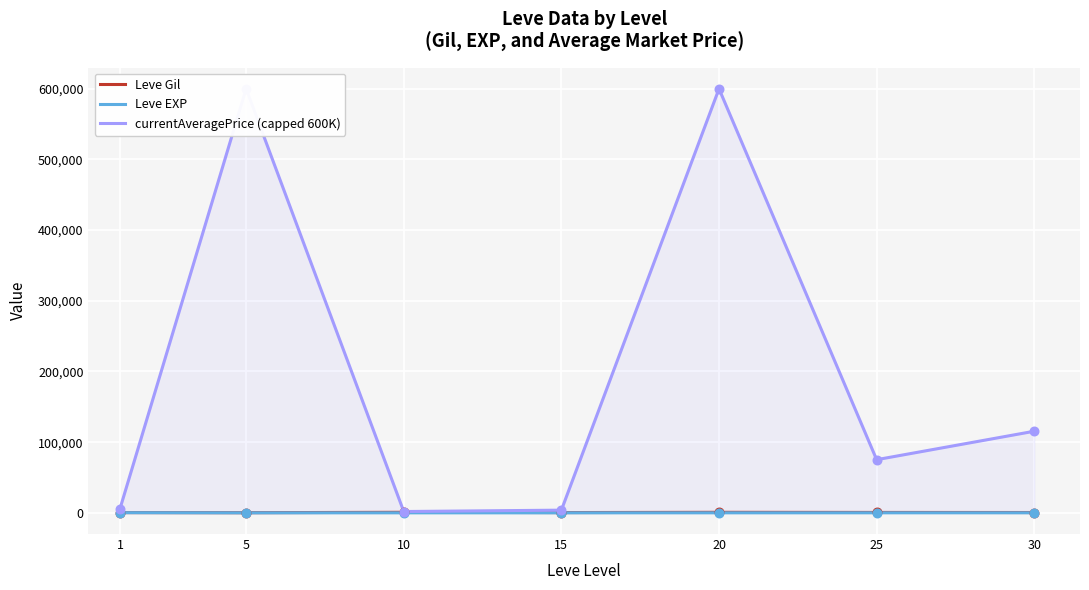

Which series reaches the maximum Y coordinate?

currentAveragePrice (capped 600K)